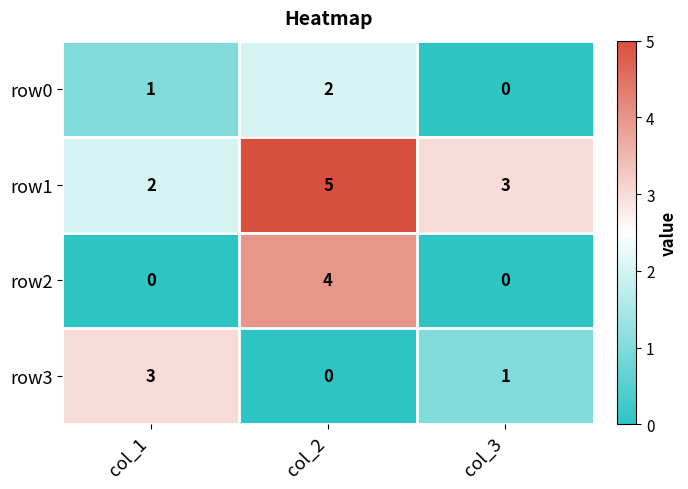

Count the number of data series in this chart.

4